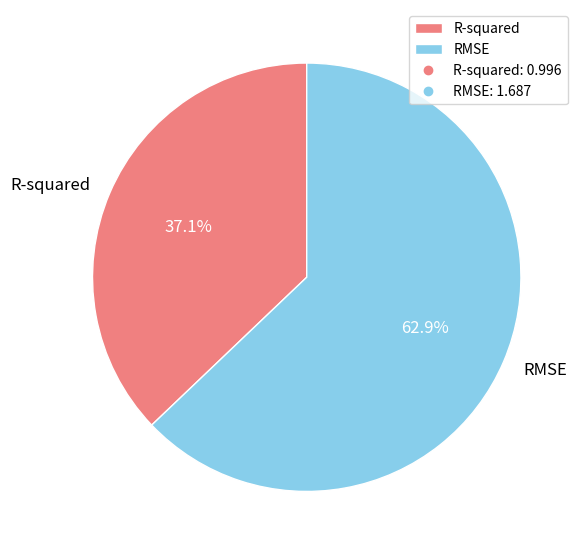

Which slice is the largest?

RMSE